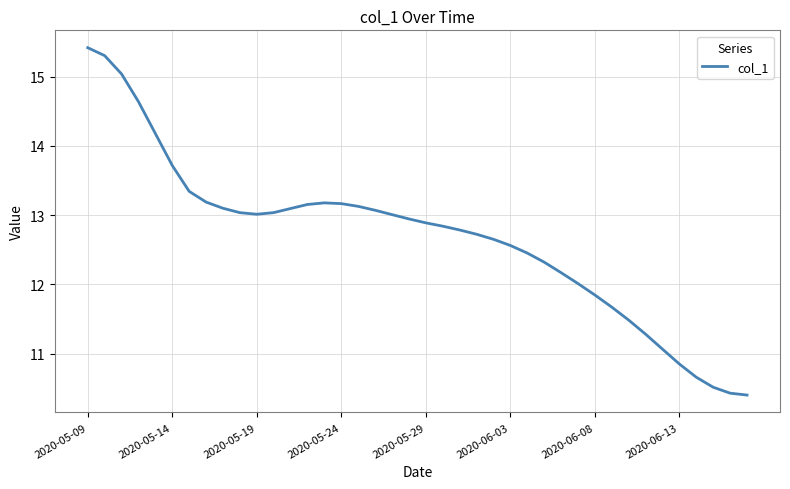

What is the difference between the second highest and second lowest values?

4.9